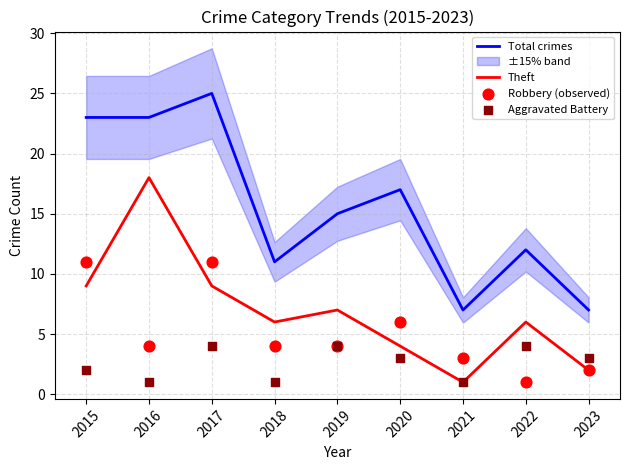

At which category is the sum across all series the highest?

2017